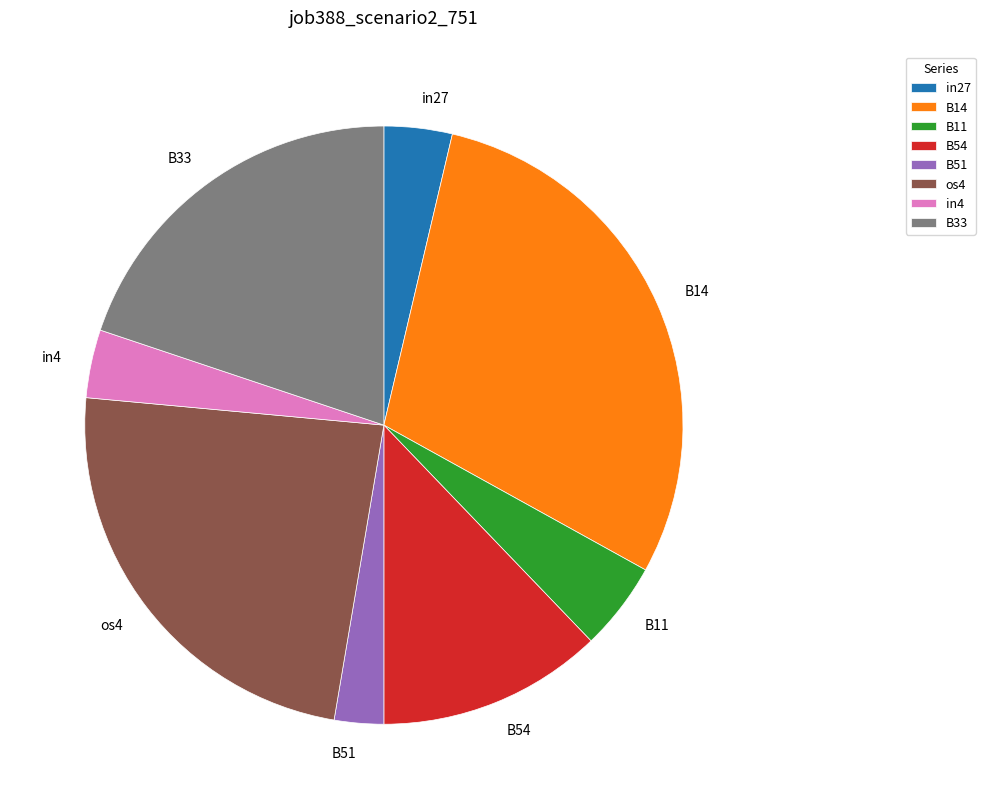

Is it true that B51 is 3% of the pie?

True